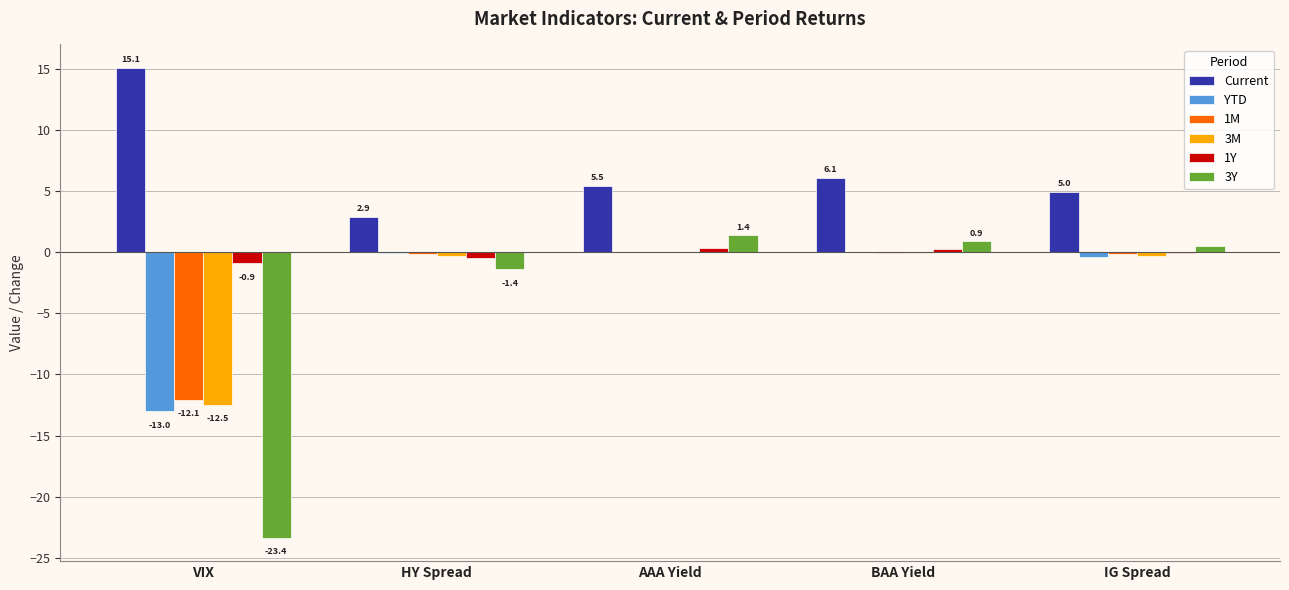

The 3M series shows 6.4 at AAA Yield. True or false?

False